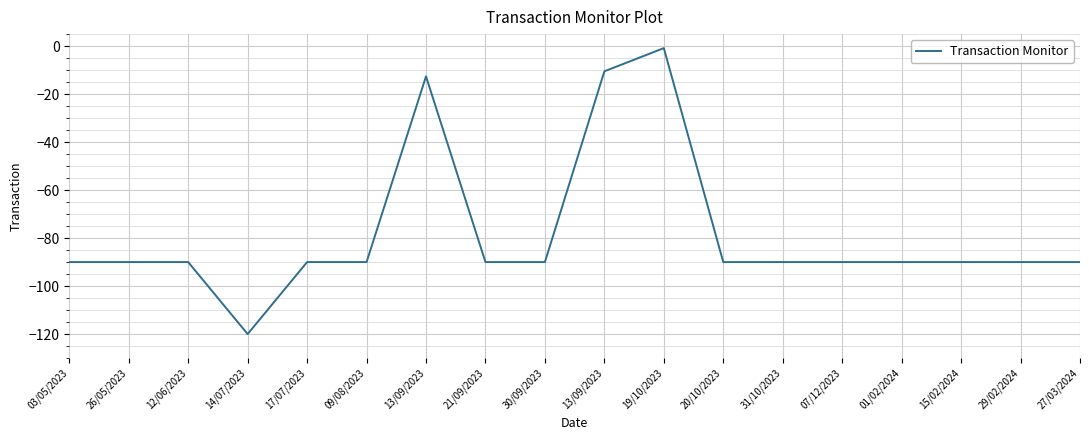

What is the sum of all values?

-1403.9